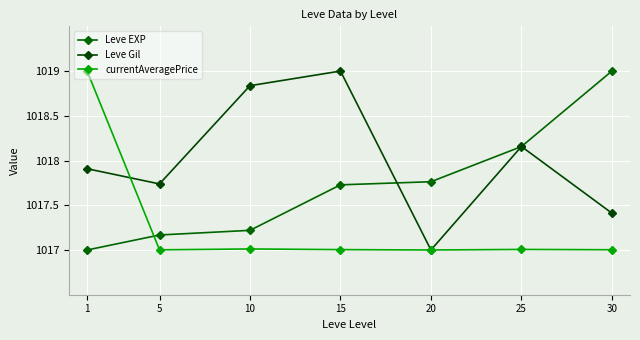

What is the sum of the currentAveragePrice values at 5 and 15?

2034.0